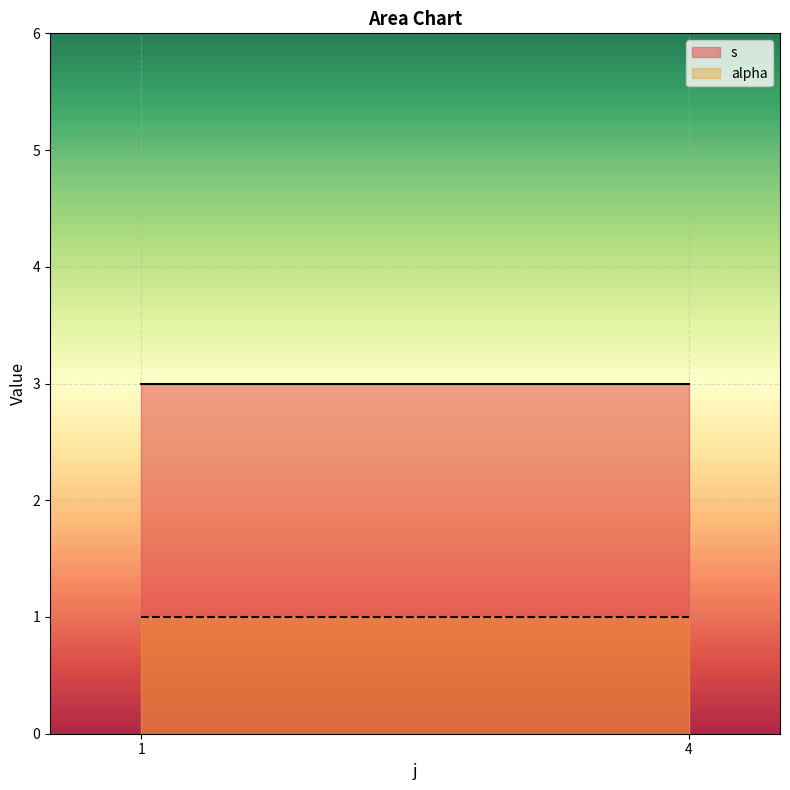

How many distinct data groups are displayed?

2